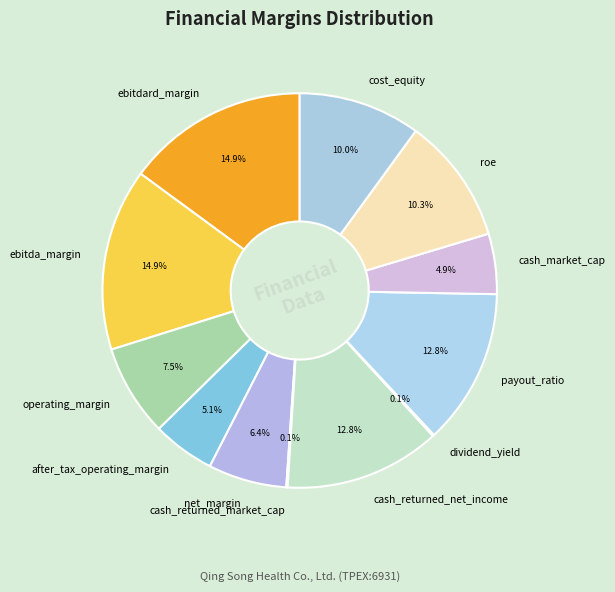

Is net_margin the majority of the pie?

No